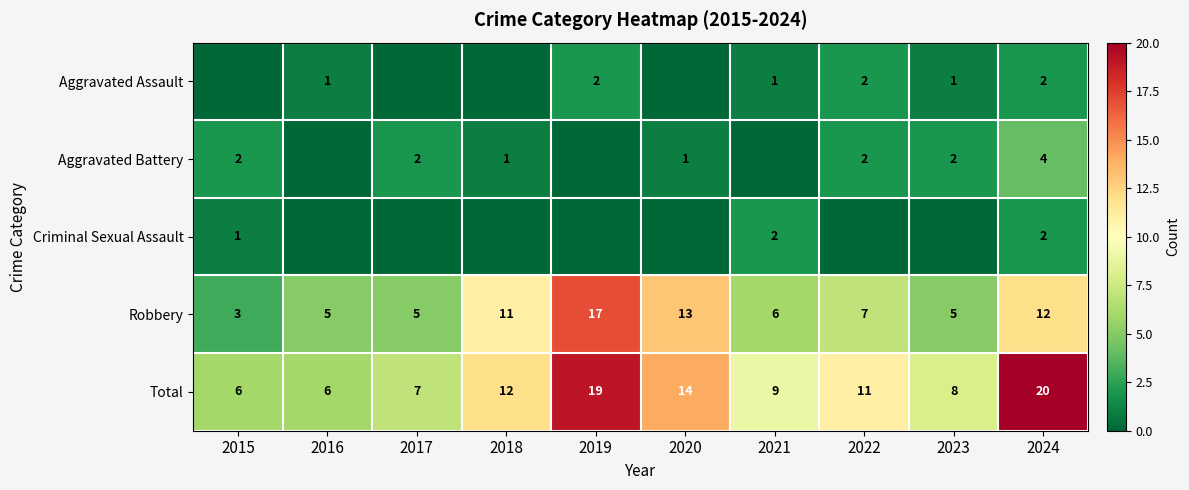

What is the lowest value of the Robbery series?

3